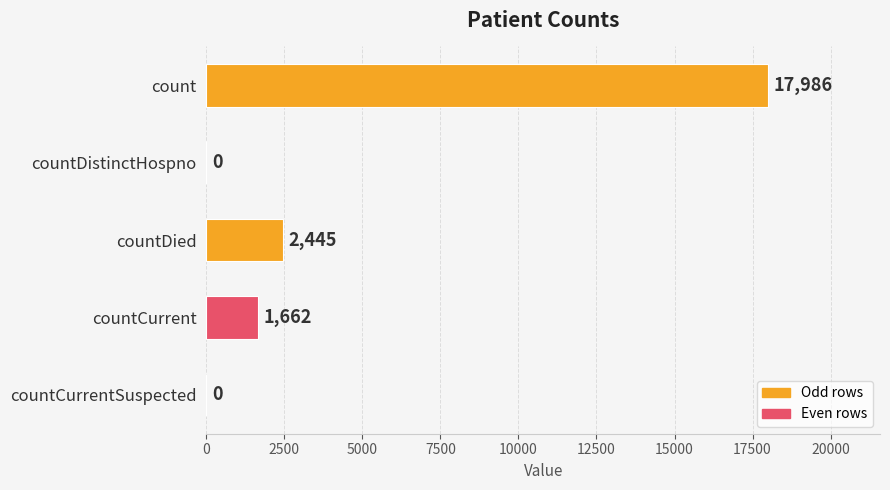

Between countCurrent and countCurrentSuspected, which is larger?

countCurrent